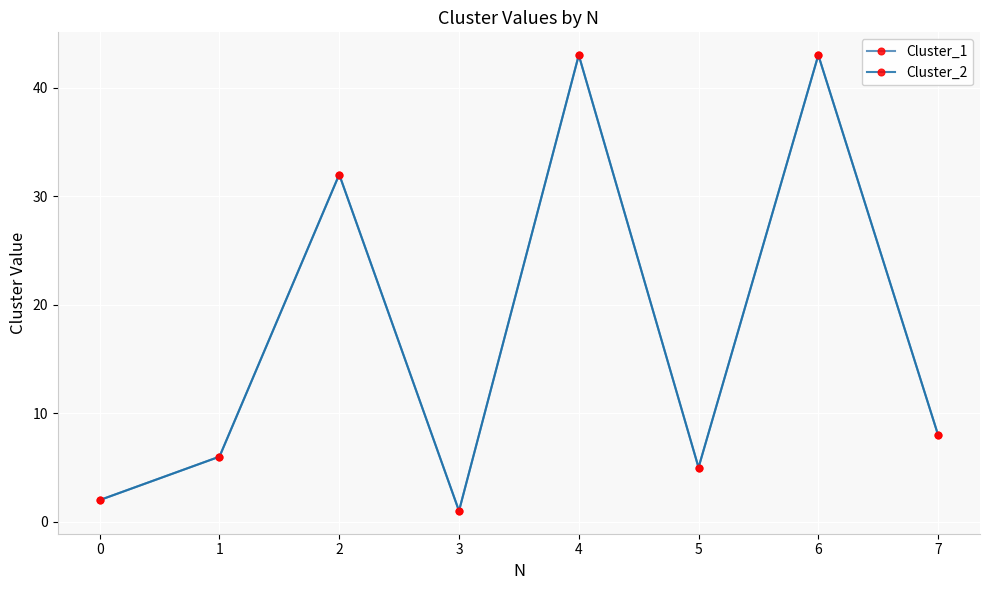

At which category does Cluster_2 reach its first local valley?

3